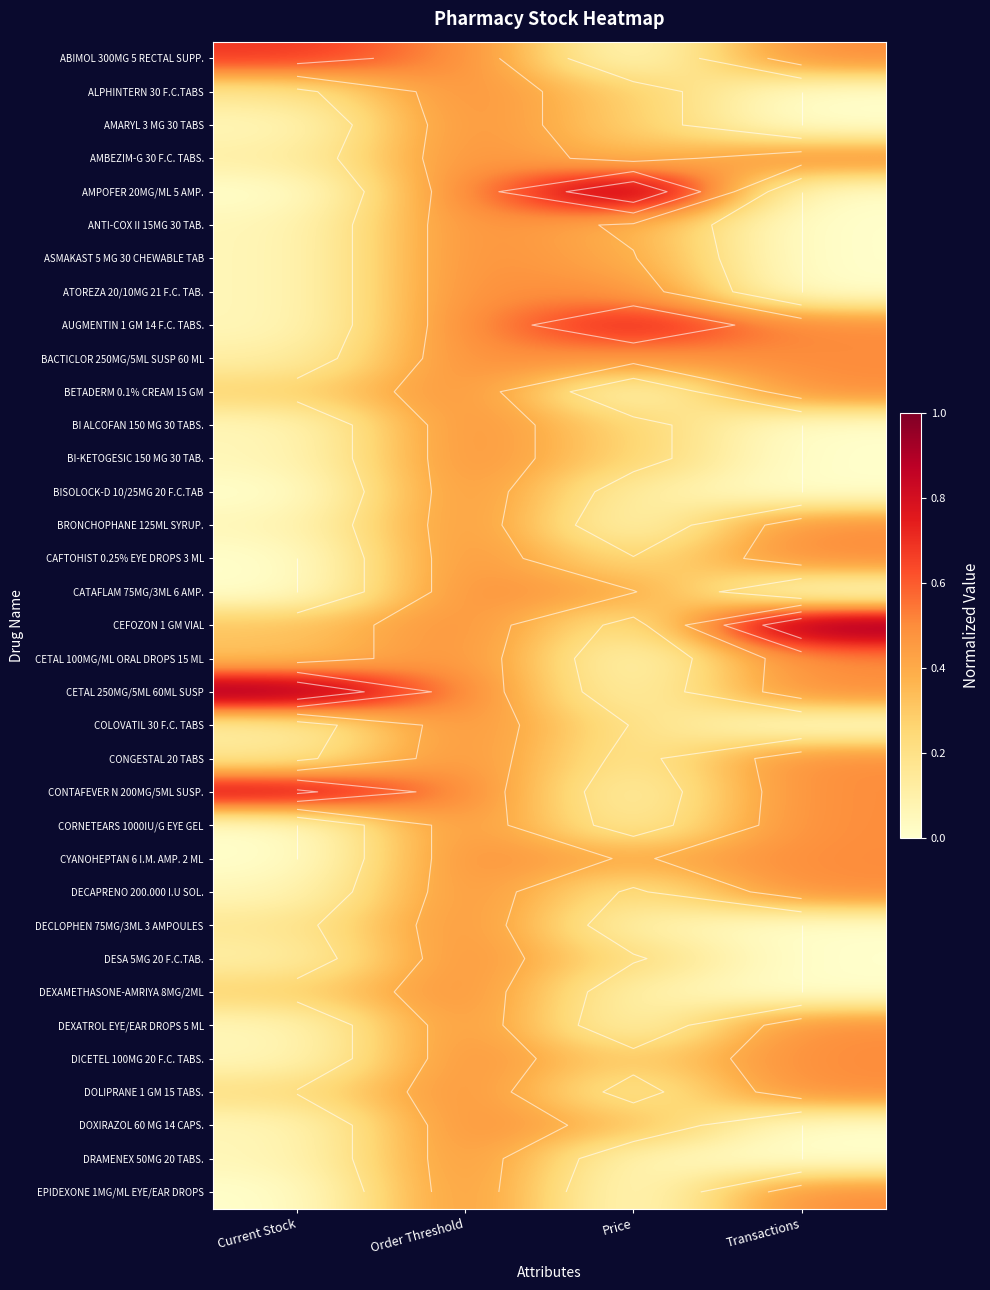

At which category is the sum across all series the highest?

Order Threshold